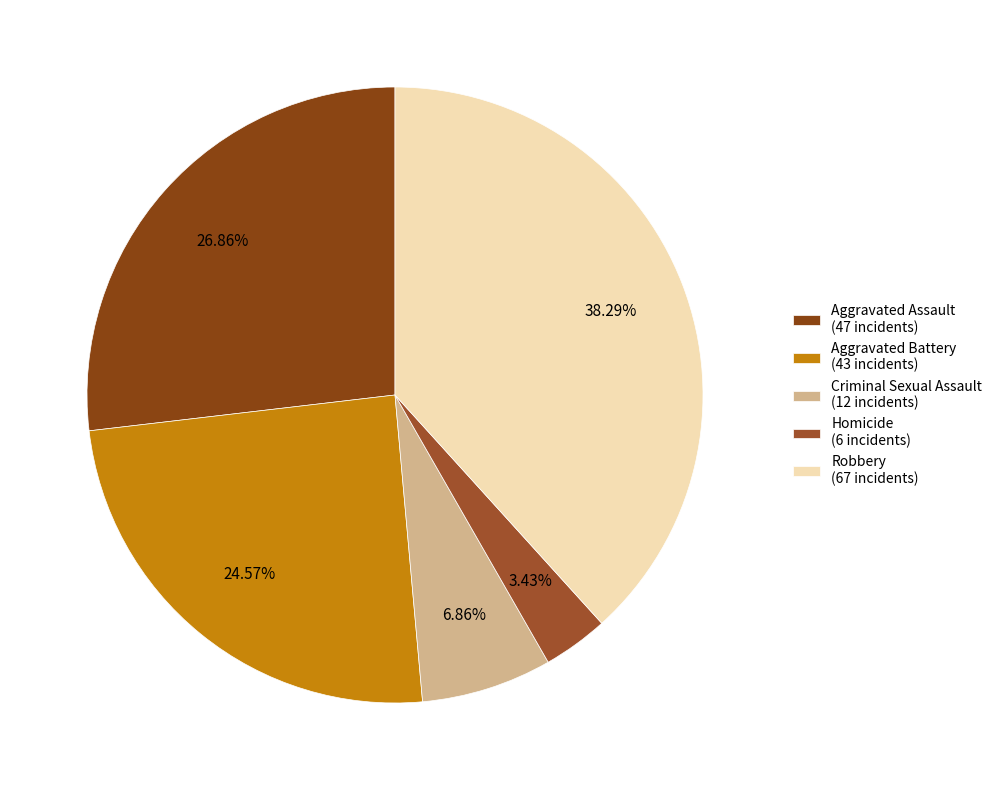

To the nearest percent, what portion does Criminal Sexual Assault represent?

7%